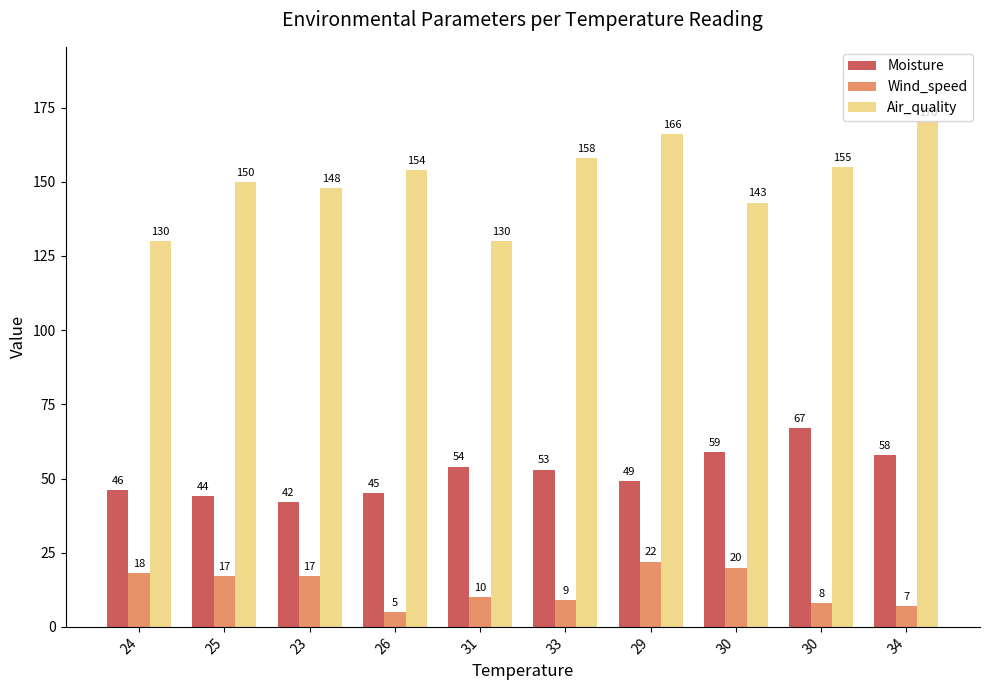

What is the sum of the Air_quality values at 24 and 34?

300